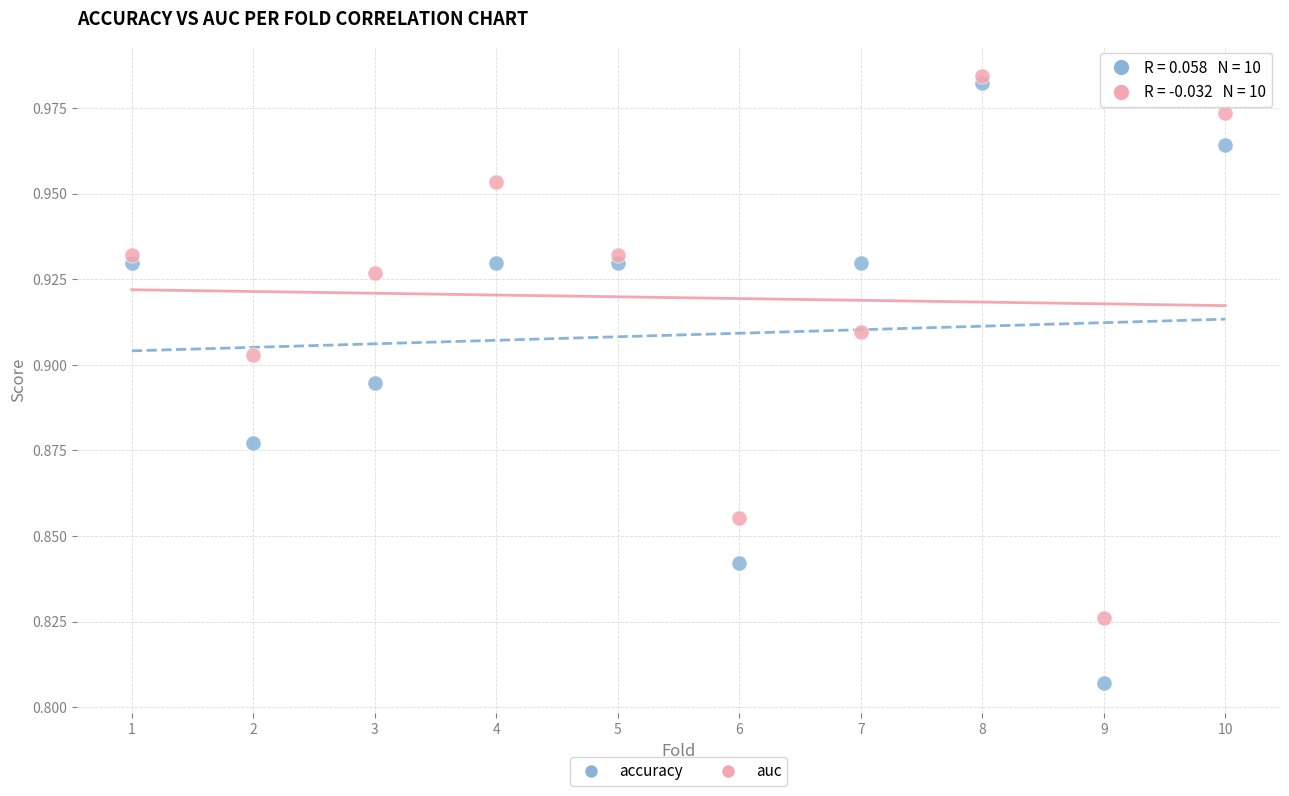

Which series reaches the maximum Y coordinate?

auc